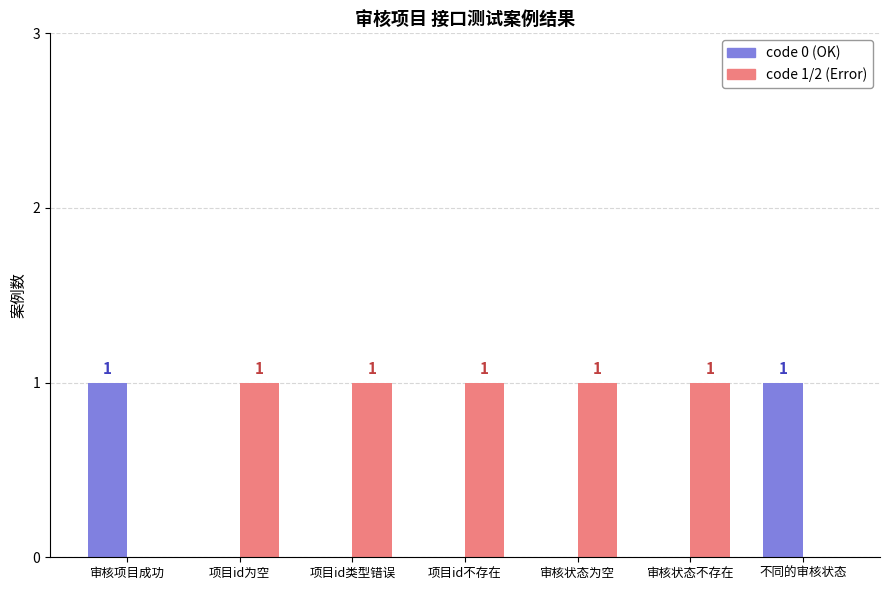

The value of code 0 (OK) at 项目id为空 is -1. True or false?

False